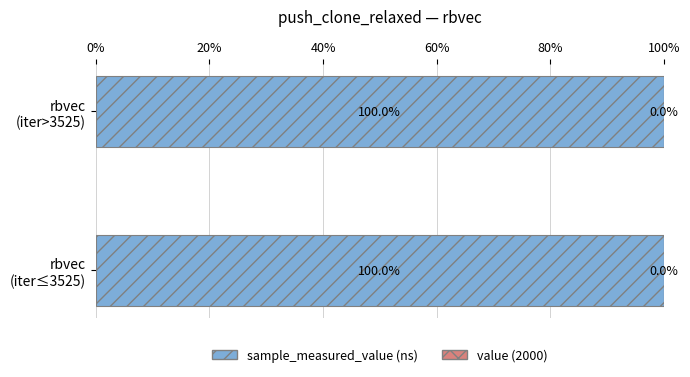

What is the sum of all sample_measured_value (ns) values?

200.0